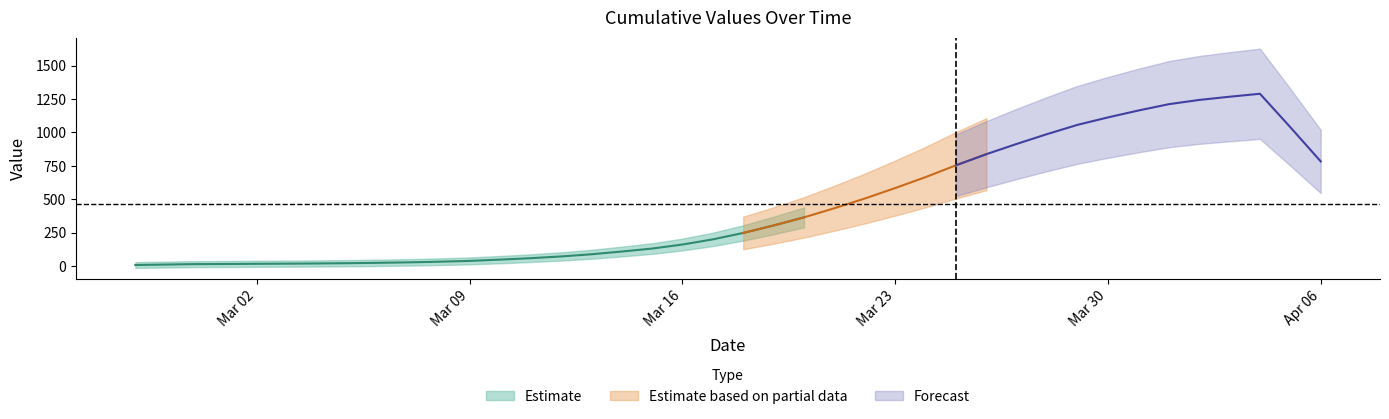

What is the difference between the maximum and minimum values?

1306